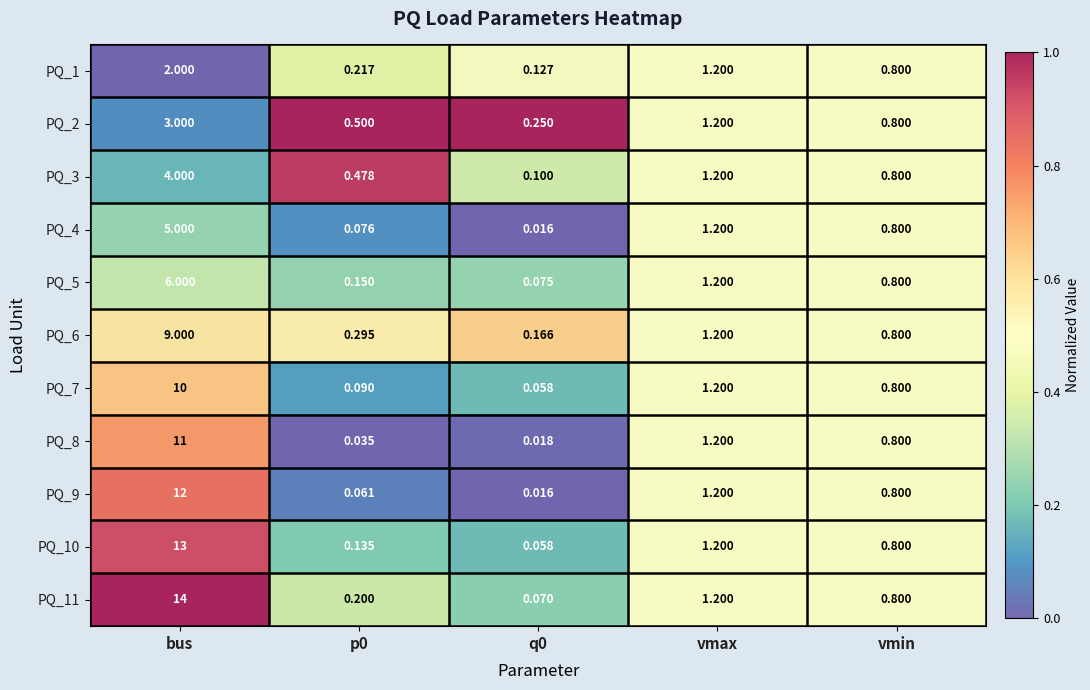

Is the value of PQ_9 at vmax greater than the value of PQ_1 at p0?

Yes